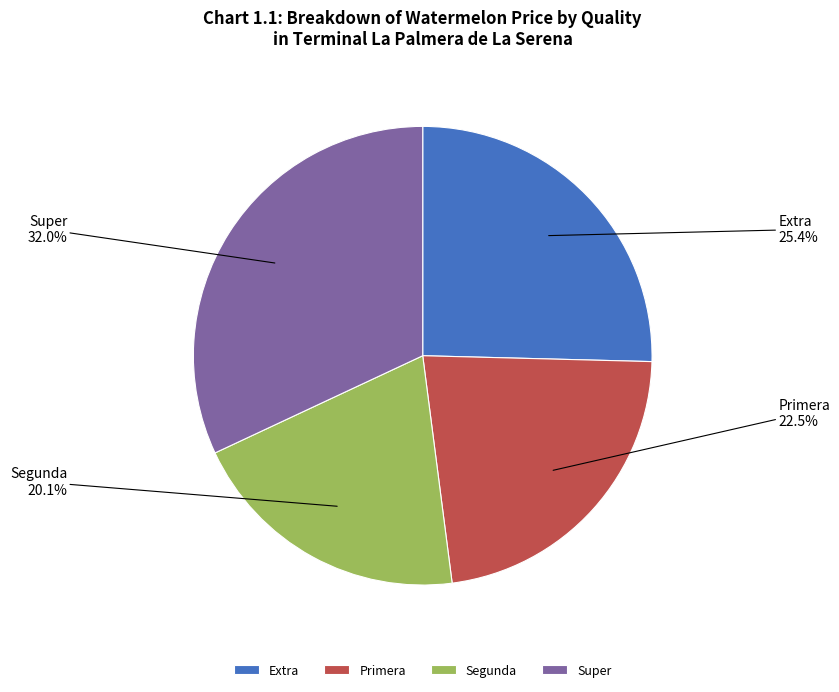

How many segments does this pie chart have?

4